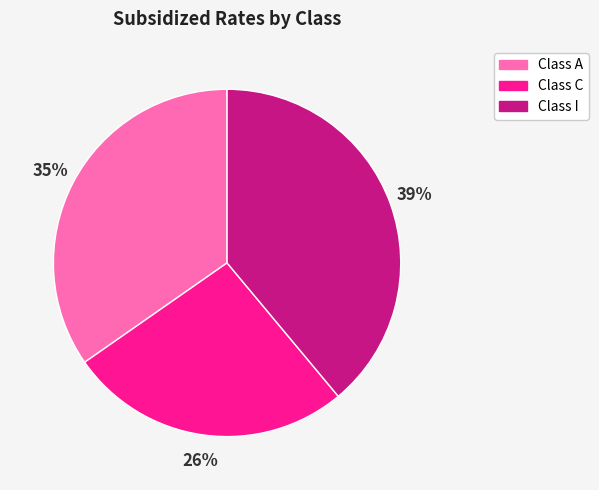

Does Class A represent more than half of the total?

No